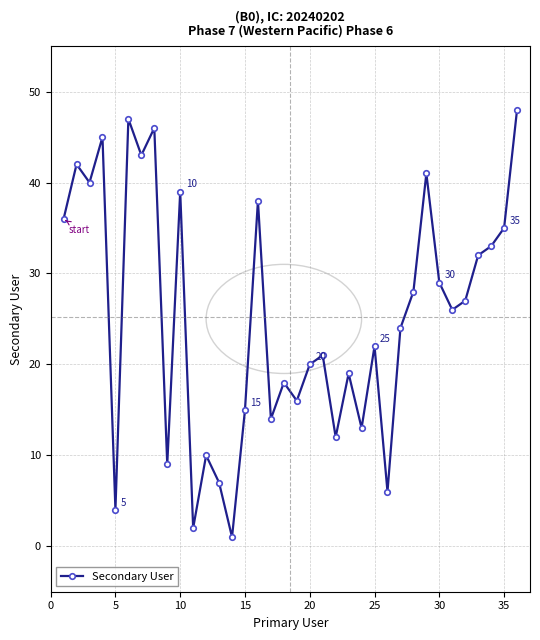

What is the value of the 8th point from the left?

46